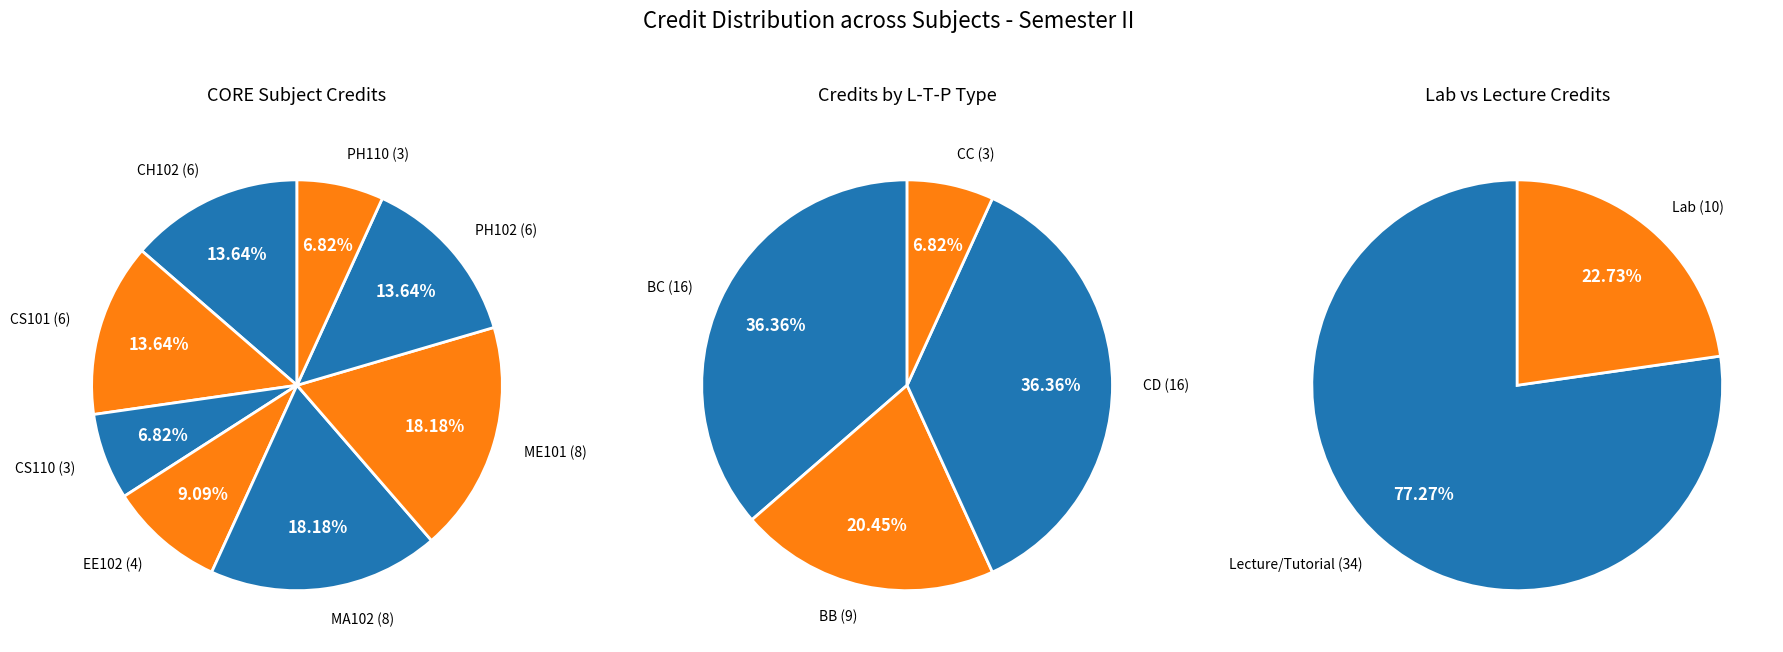

To the nearest percent, what is the combined percentage of PH102 (6) and ME101 (8)?

32%